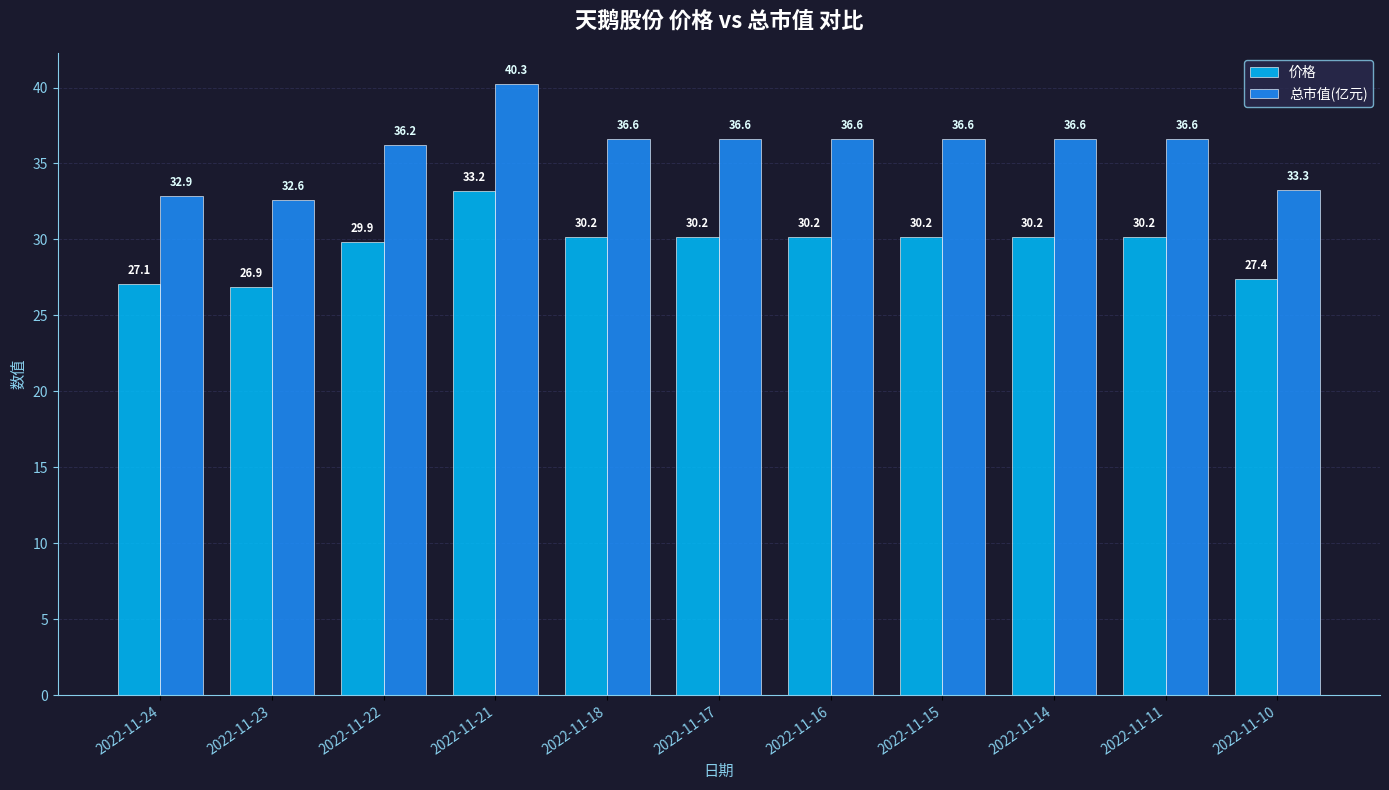

Where is 价格 nearest to the value 30?

2022-11-22